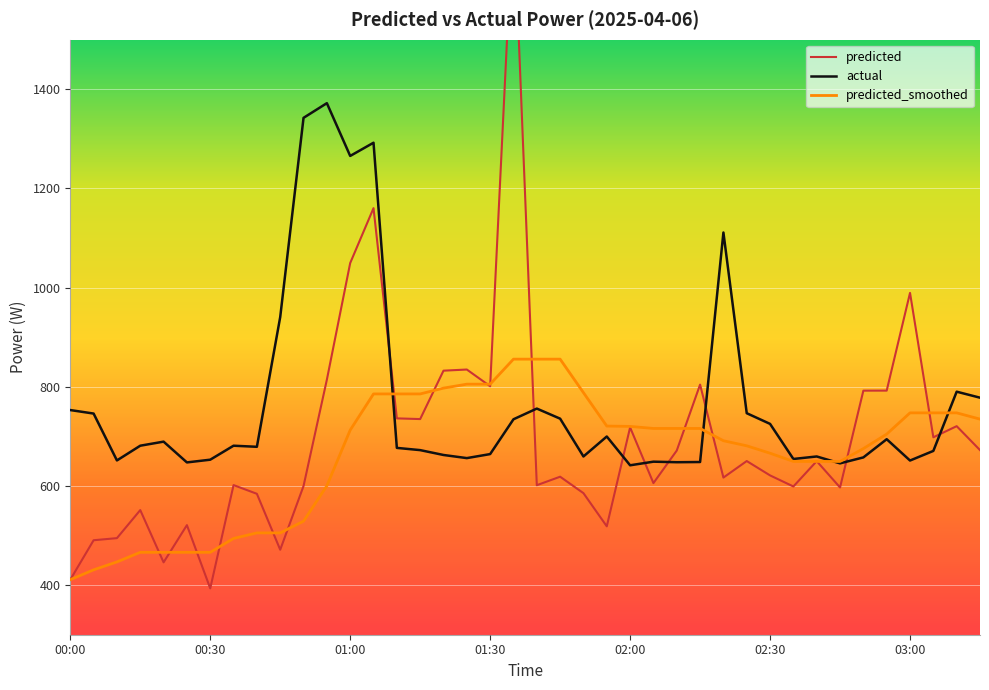

In predicted, how many points are lower than both neighbors (excluding endpoints)?

12